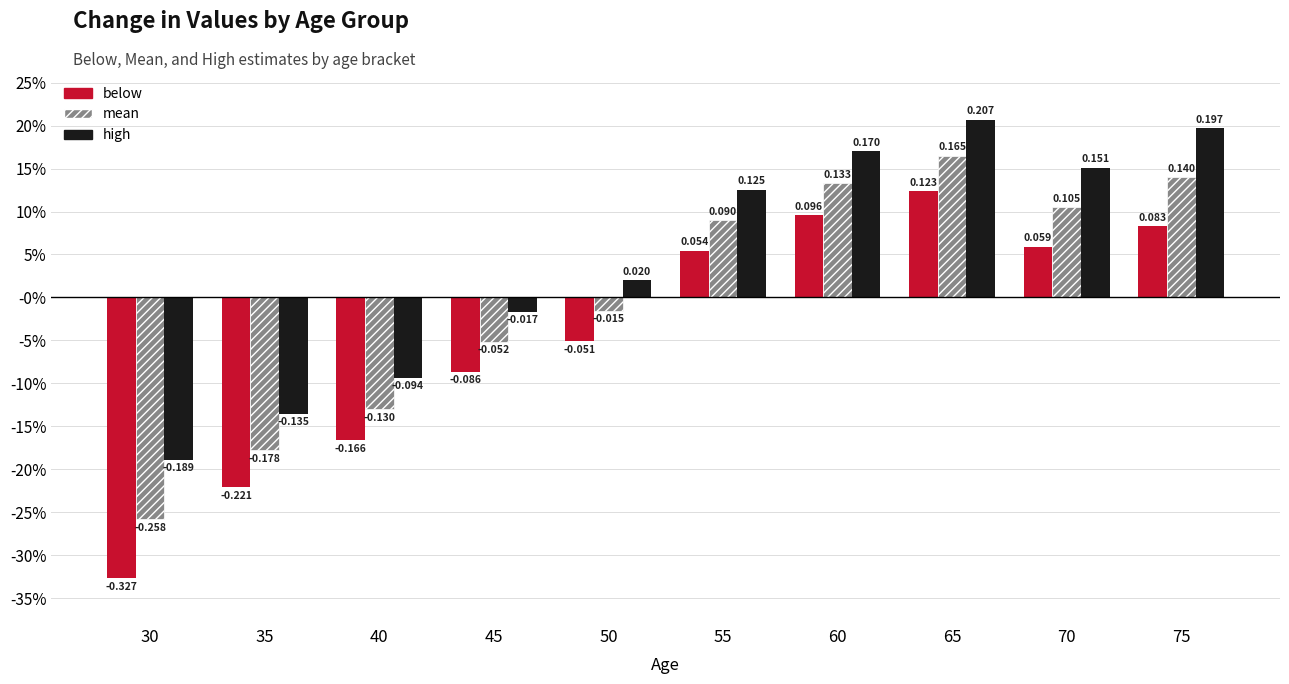

Is it true that high equals -0.1 at 40?

True